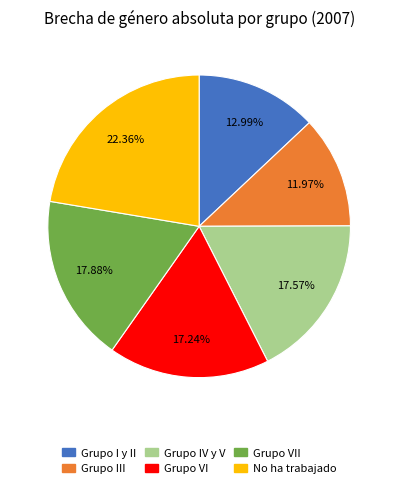

How many slices are in this pie chart?

6